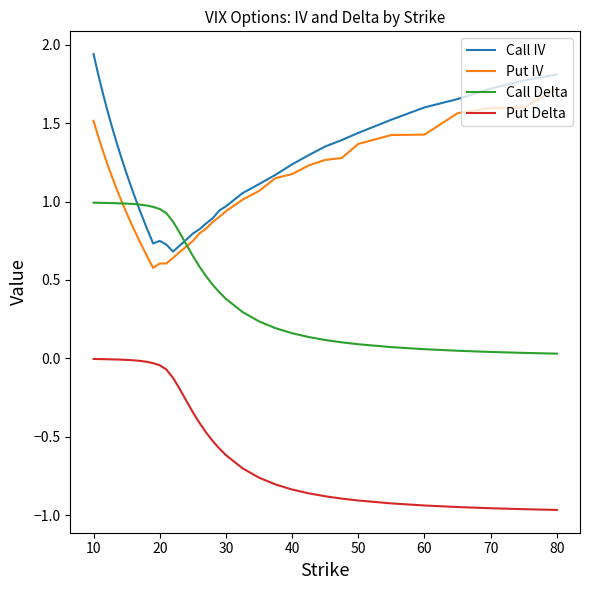

Rank the series by their maximum value, from lowest to highest.

Put Delta, Call Delta, Put IV, Call IV